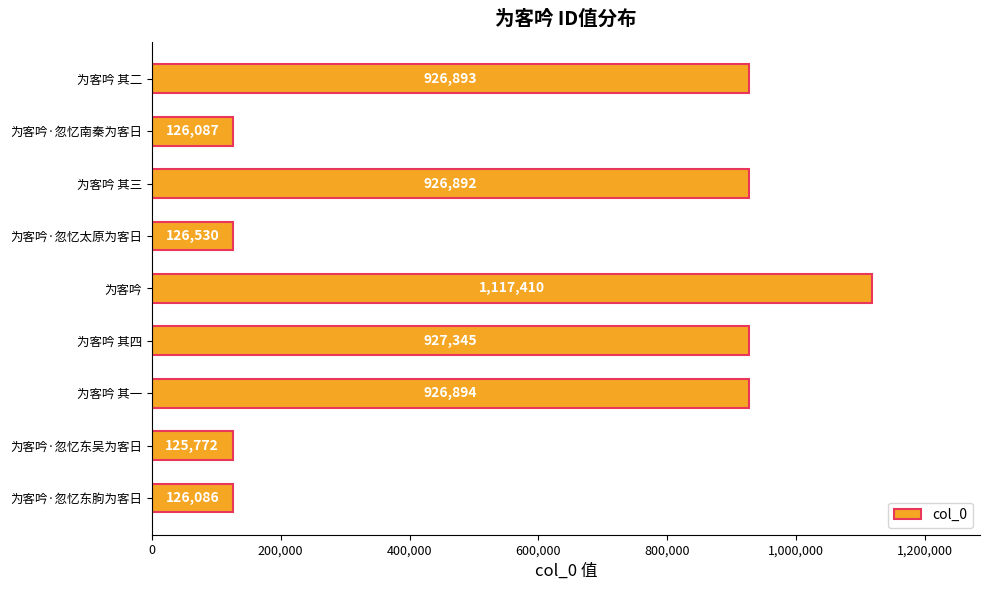

What is the difference between the second highest and minimum values?

801573